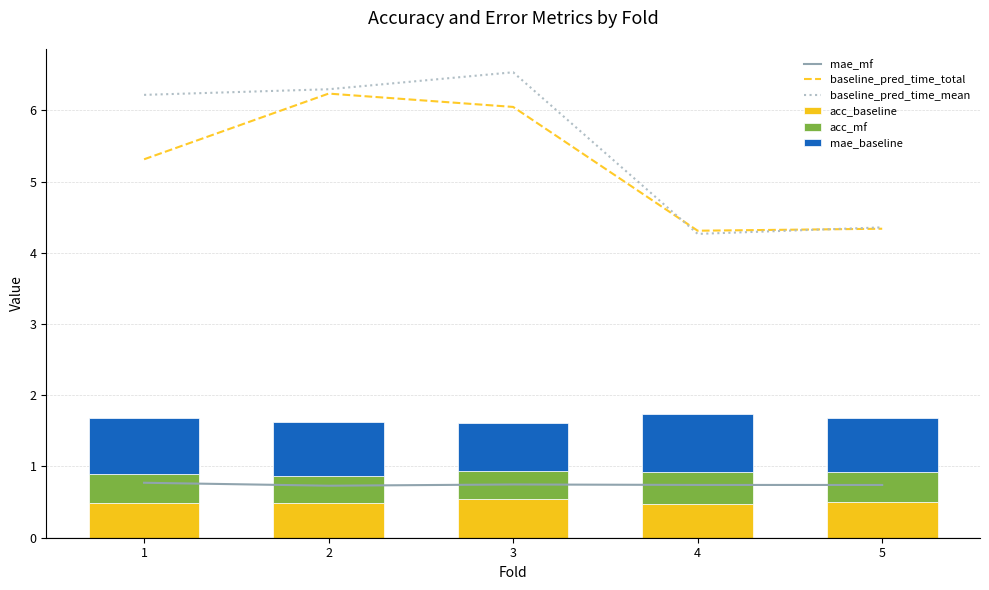

At which category does the chart reach its minimum across all series?

2